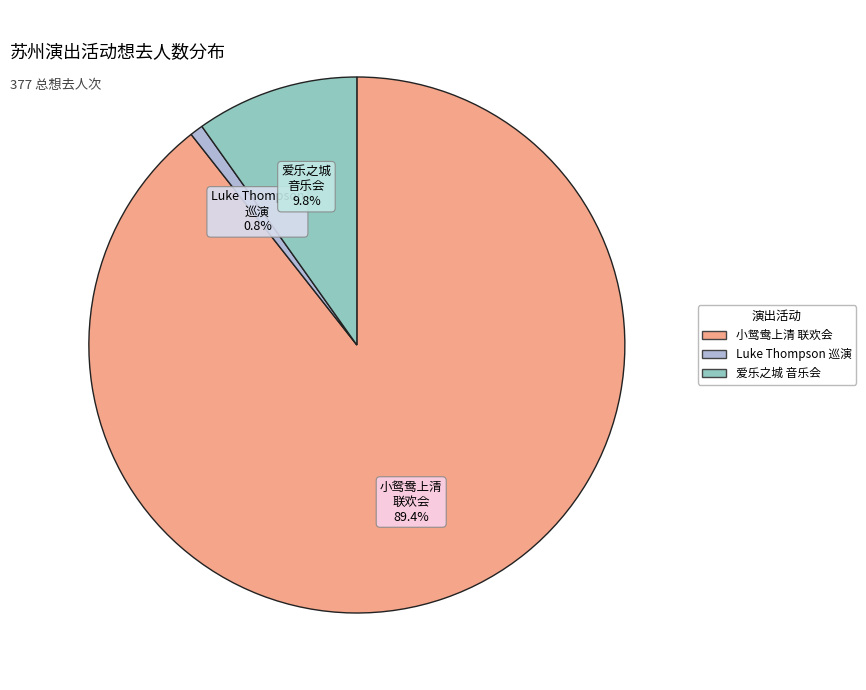

Count the number of slices in the pie.

3